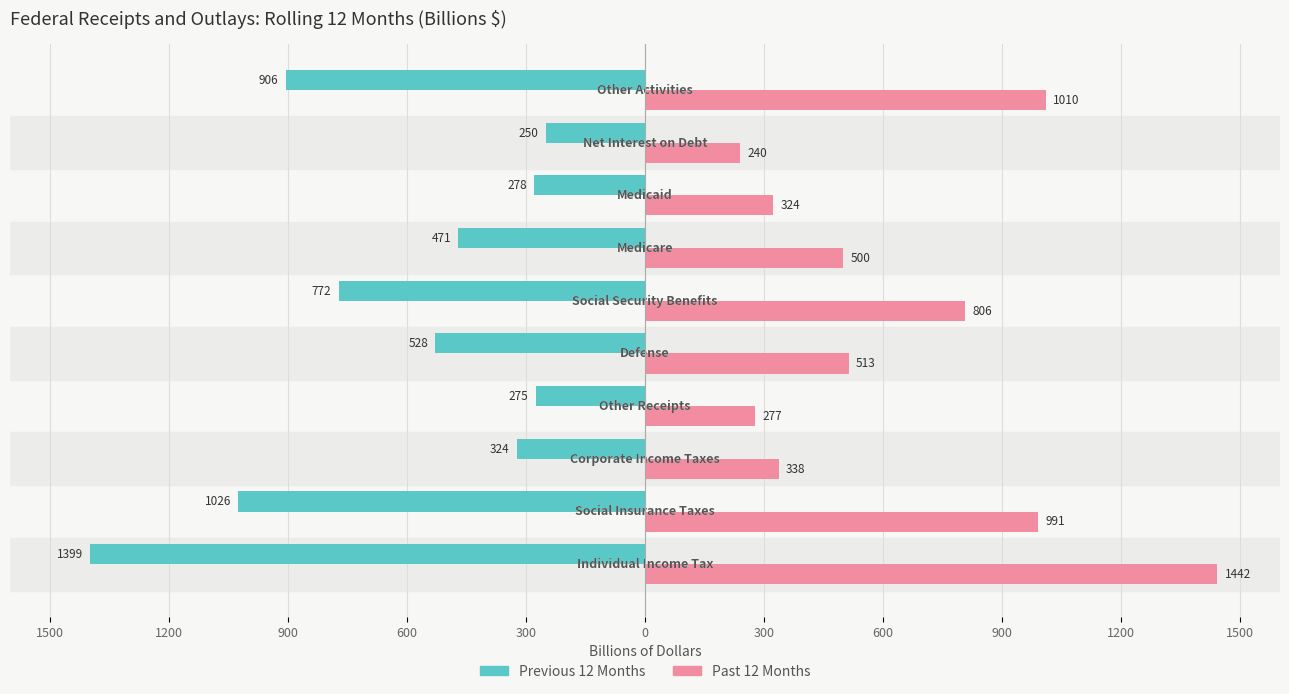

What are all the series names shown in the legend?

Previous 12 Months, Past 12 Months